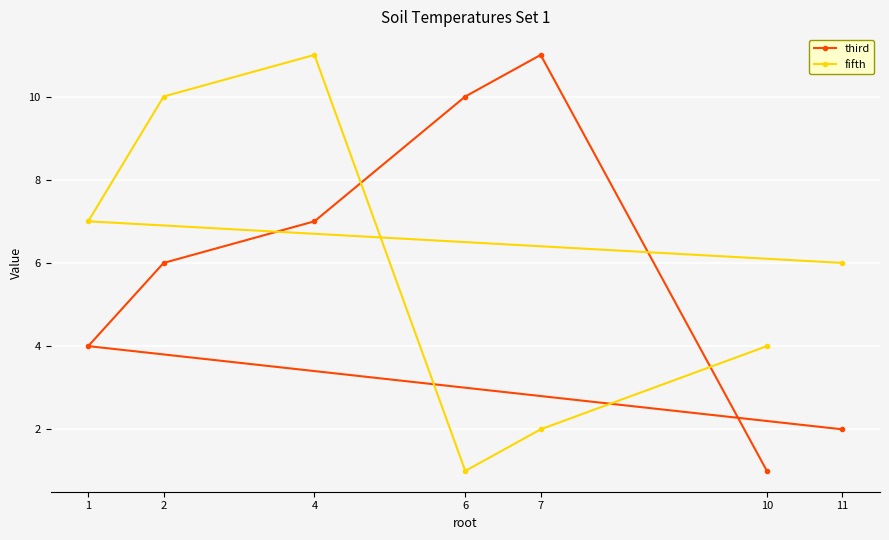

How many distinct data groups are displayed?

2